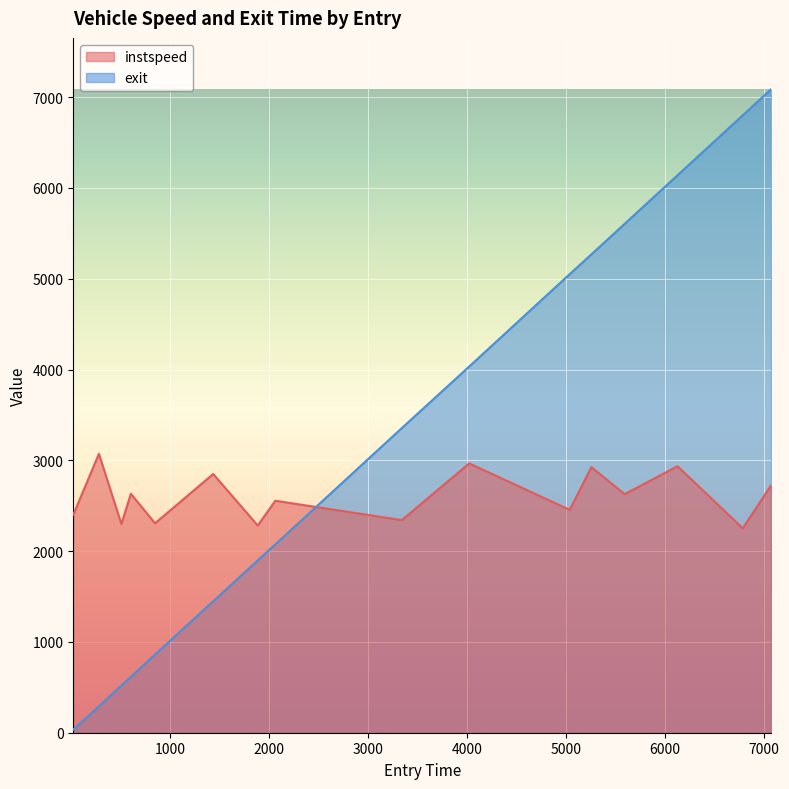

Which series ends up on top after the final intersection of exit and instspeed?

exit